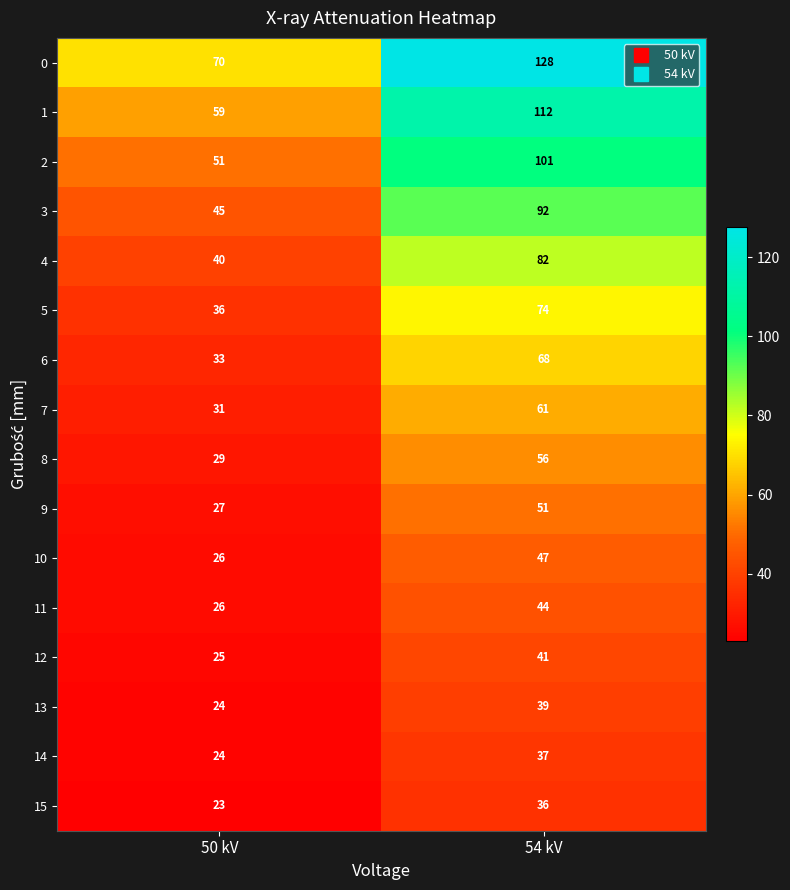

Rank the series by their maximum value, from highest to lowest.

0, 1, 2, 3, 4, 5, 6, 7, 8, 9, 10, 11, 12, 13, 14, 15